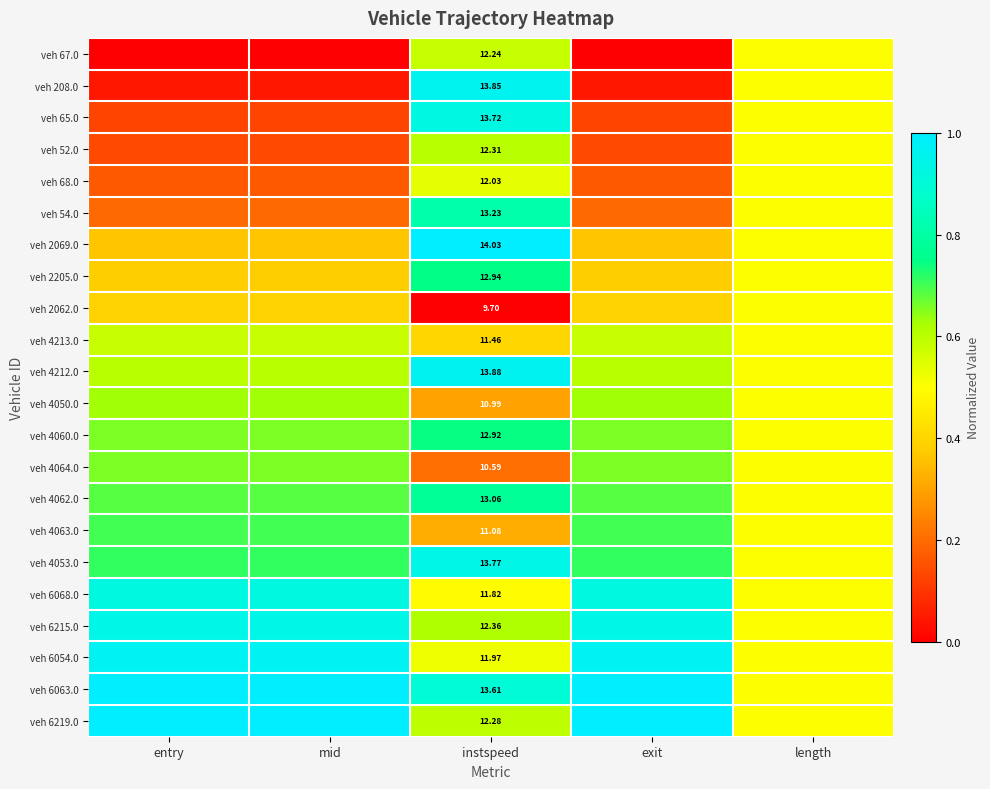

At entry, list the series in order from largest to smallest.

veh 6219.0, veh 6063.0, veh 6054.0, veh 6215.0, veh 6068.0, veh 4053.0, veh 4063.0, veh 4062.0, veh 4064.0, veh 4060.0, veh 4050.0, veh 4212.0, veh 4213.0, veh 2062.0, veh 2205.0, veh 2069.0, veh 54.0, veh 68.0, veh 52.0, veh 65.0, veh 208.0, veh 67.0